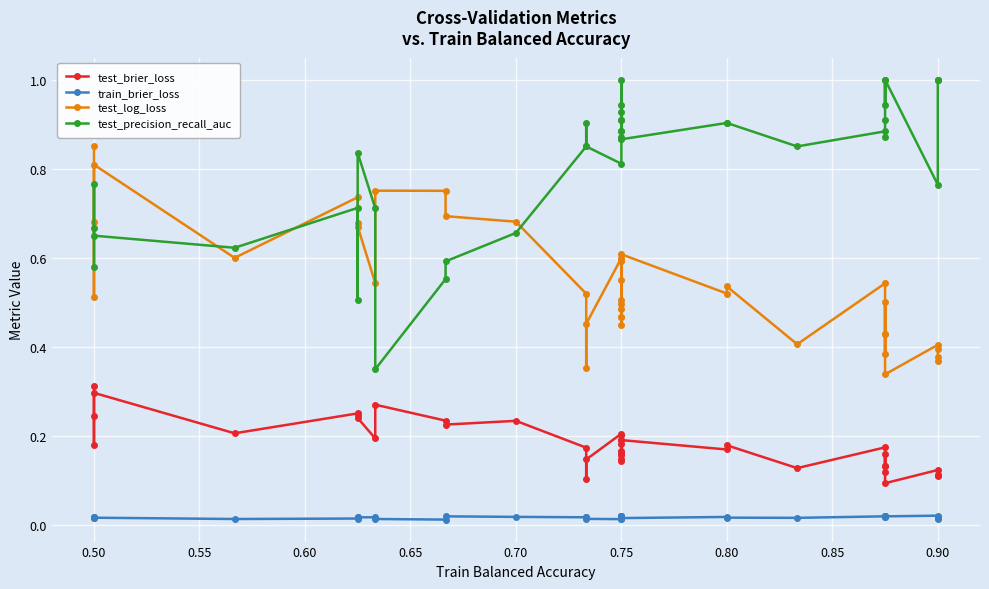

How many test_log_loss values are between 0 and 1?

40